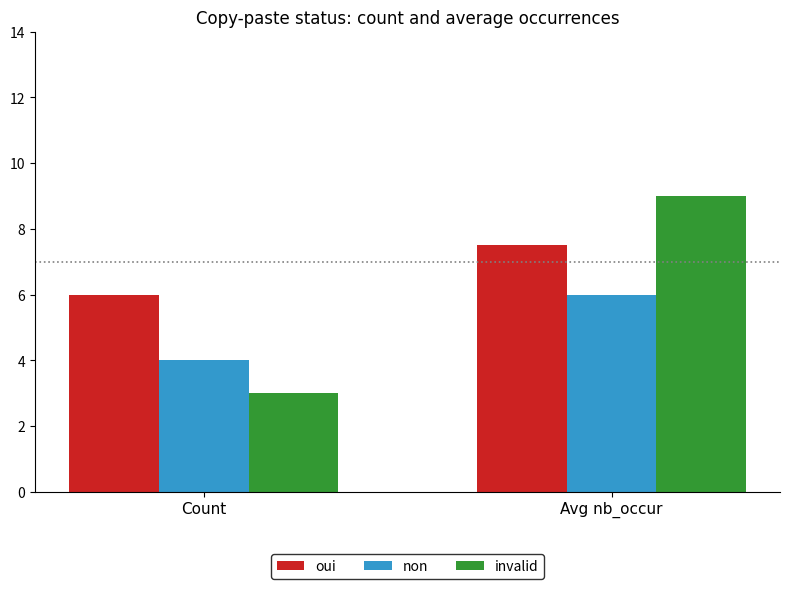

Reading left to right, list all the values displayed in this chart.

oui: 6.0	7.5
non: 4.0	6.0
invalid: 3.0	9.0